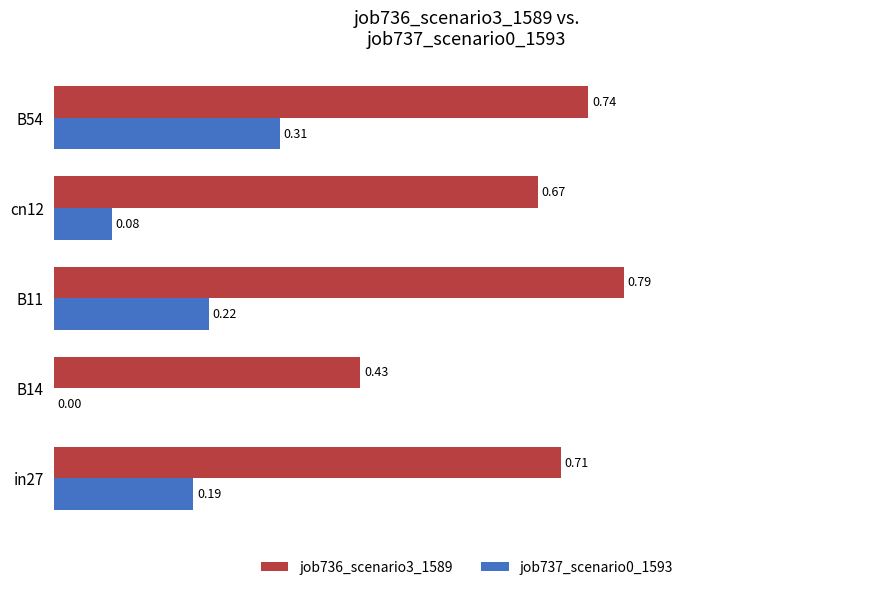

Which series changed the most between in27 and B54?

job737_scenario0_1593